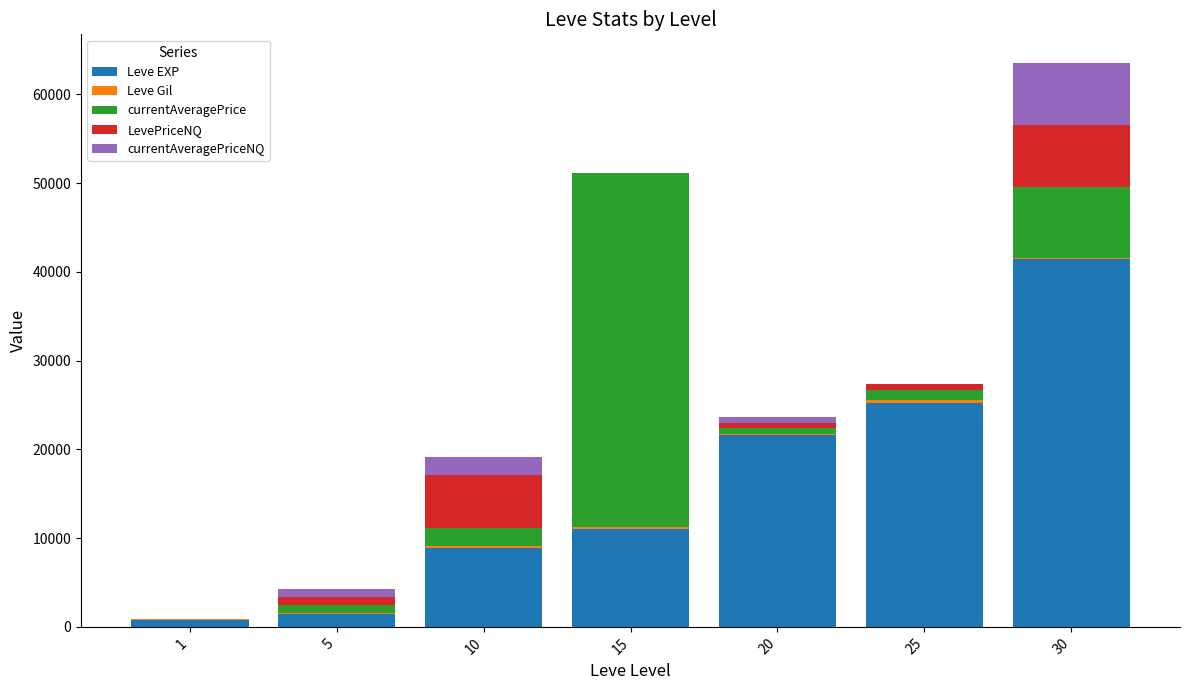

The value of Leve EXP at 30 is 41410. True or false?

True